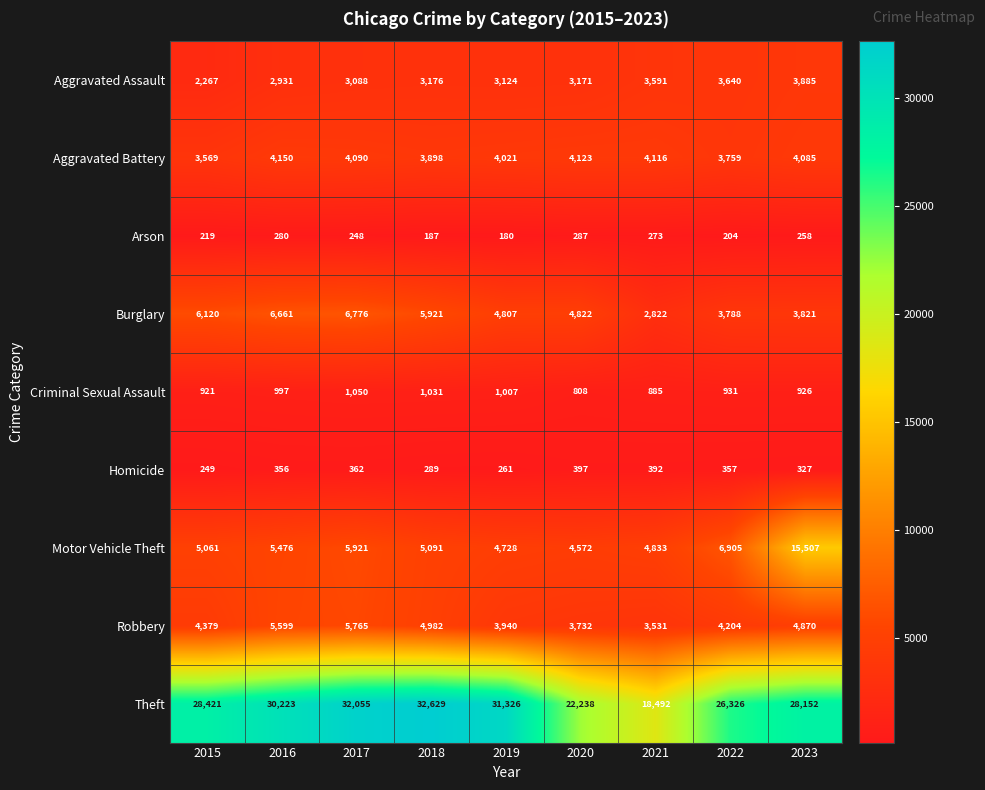

How many data points in Homicide are less than 356?

4